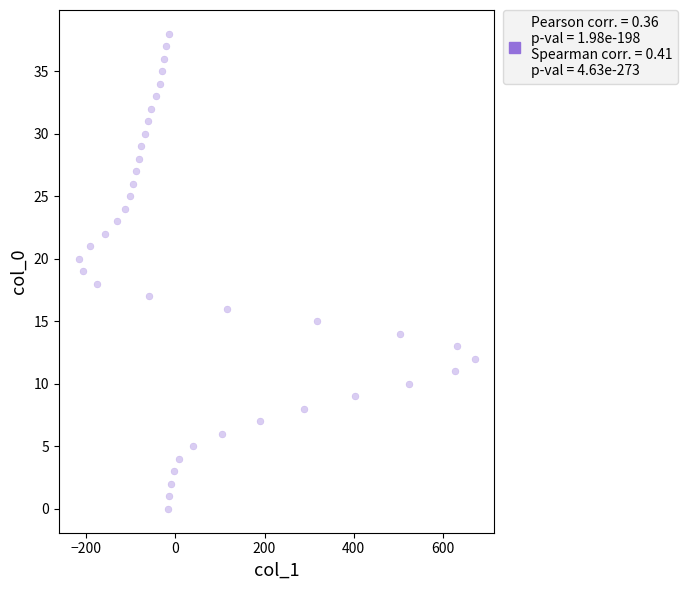

What is the range of Y values (max minus min)?

38